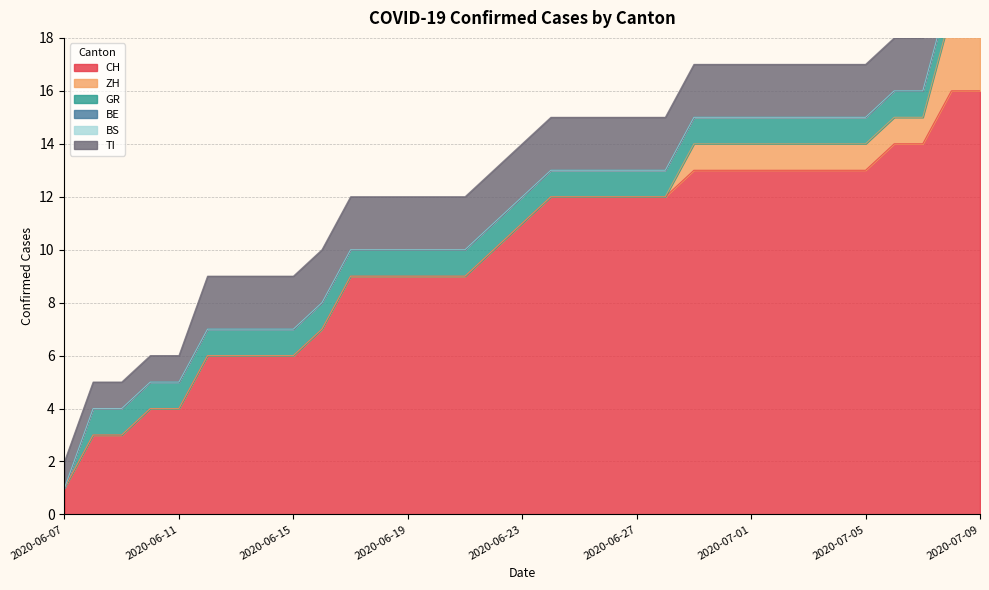

Read the GR value at 2020-06-10.

1